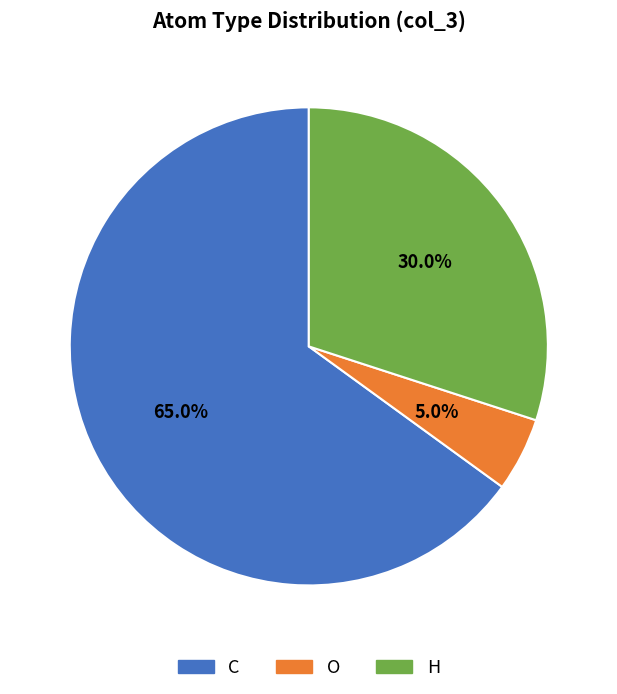

How many segments does this pie chart have?

3